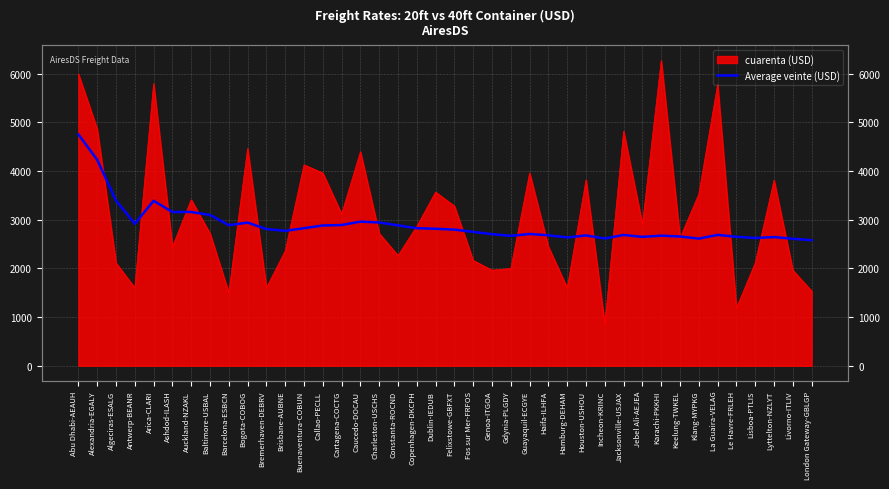

Where is the first local maximum?

Arica-CLARI